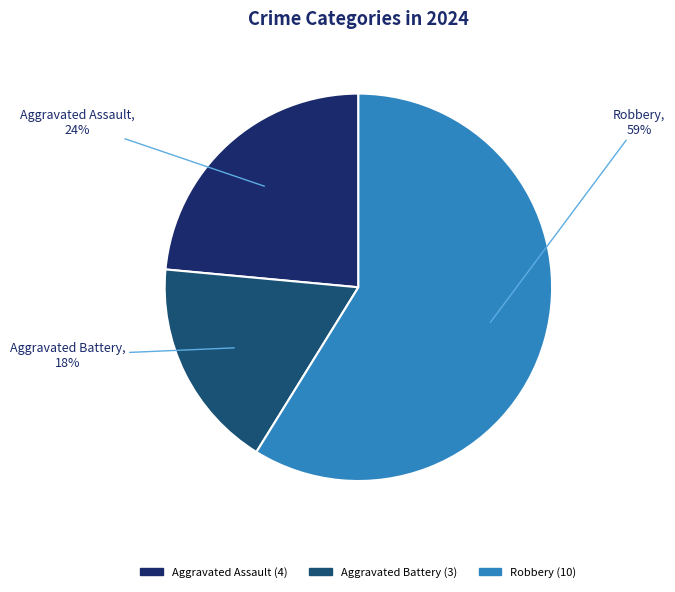

To the nearest percent, what is the average slice percentage?

33%